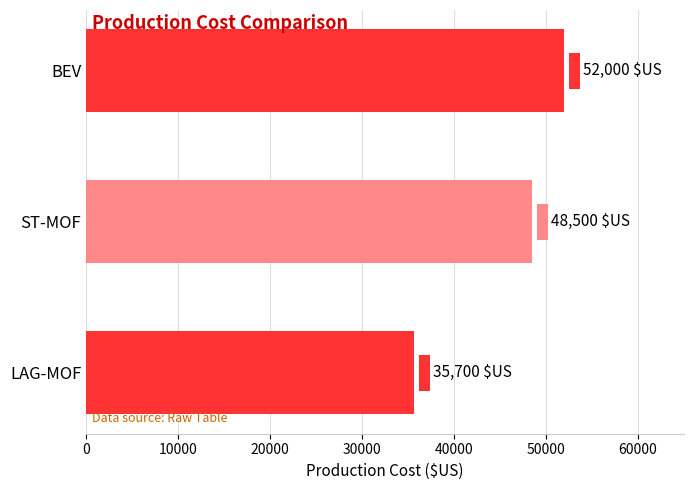

What is the approximate value at ST-MOF, to the nearest 50?

48500